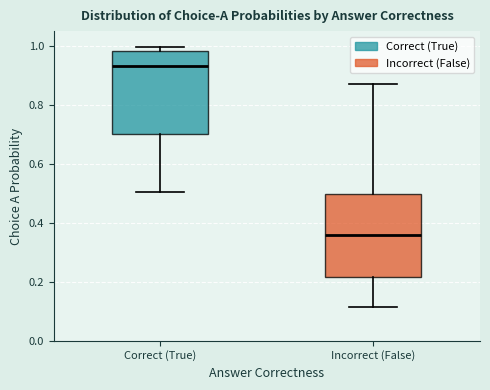

Reading left to right, transcribe this box plot: for each box, give where its median line is, the range the box spans, and where its two whiskers end, as read against the y-axis. The values are not printed on the chart, so give them approximately, as read against the axis.

Correct (True): median 0.94, box 0.70 to 0.98, whiskers 0.50 to 1.00
Incorrect (False): median 0.36, box 0.22 to 0.50, whiskers 0.12 to 0.86